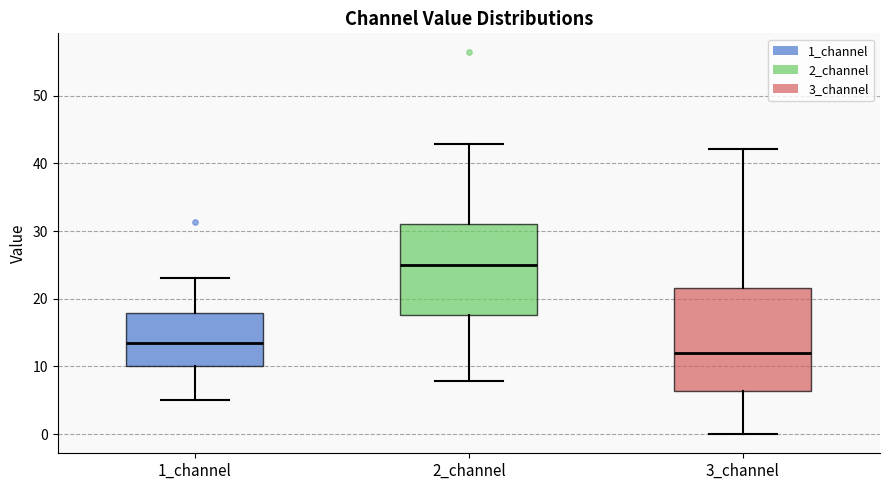

Reading left to right, transcribe this box plot: for each box, give where its median line is, the range the box spans, and where its two whiskers end, as read against the y-axis. The values are not printed on the chart, so give them approximately, as read against the axis.

1_channel: median 14, box 10 to 18, whiskers 5 to 23
2_channel: median 25, box 18 to 31, whiskers 8 to 43
3_channel: median 12, box 6 to 22, whiskers 0 to 42